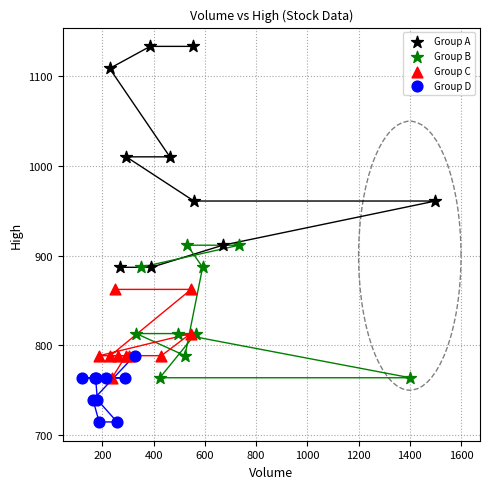

Which series contains the lowest Y value?

Group D